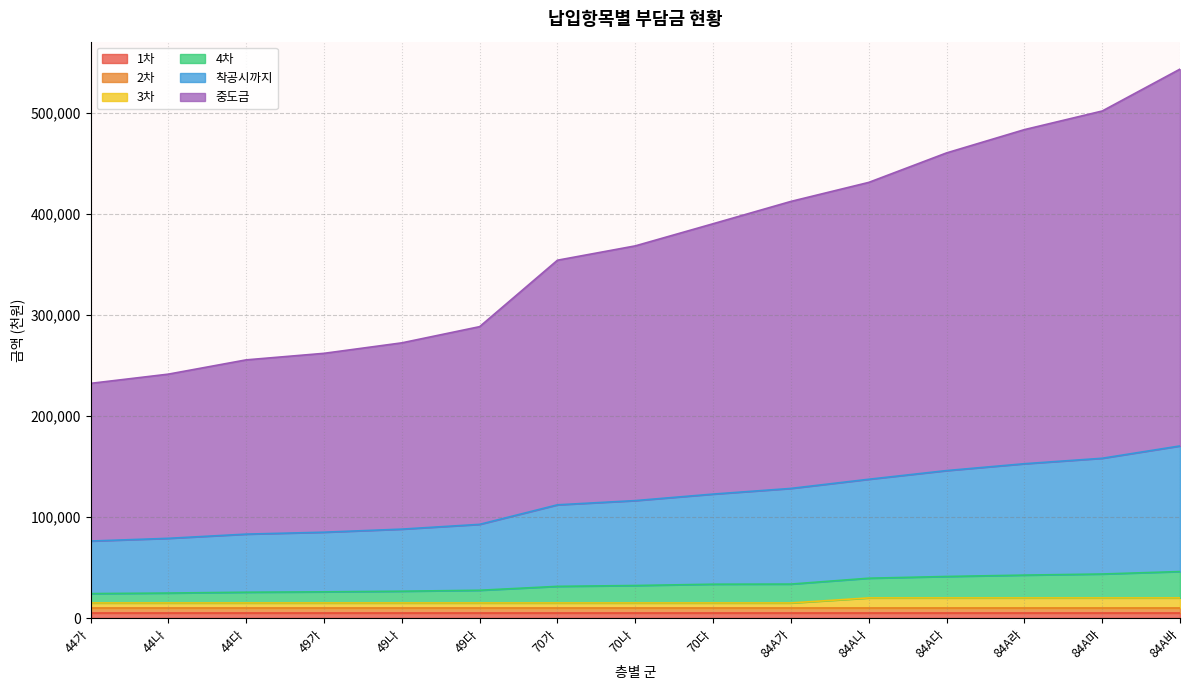

True or false: 착공시까지 and 중도금 intersect in this chart.

False